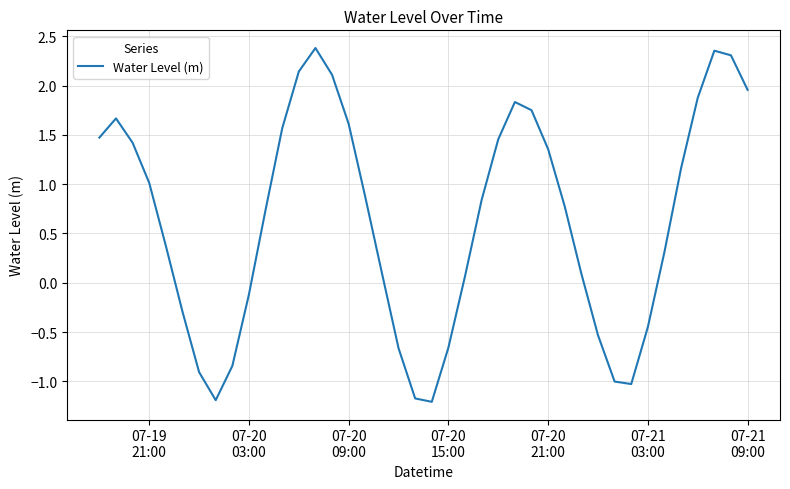

What is the difference between the maximum and minimum values?

3.6